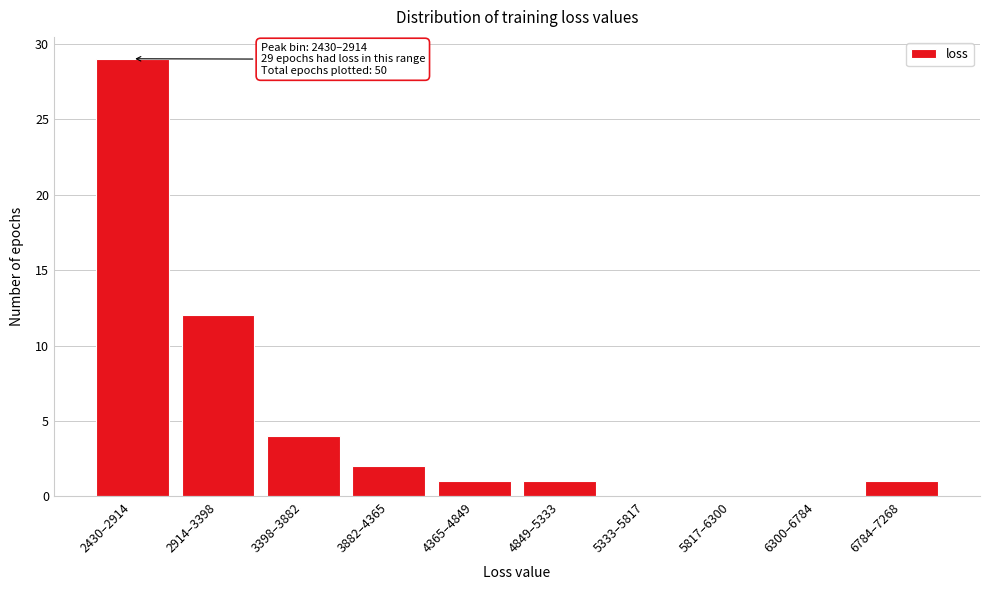

Reading left to right, list all the values displayed in this chart.

2430–2914=29	2914–3398=12	3398–3882=4	3882–4365=2	4365–4849=1	4849–5333=1	5333–5817=0	5817–6300=0	6300–6784=0	6784–7268=1